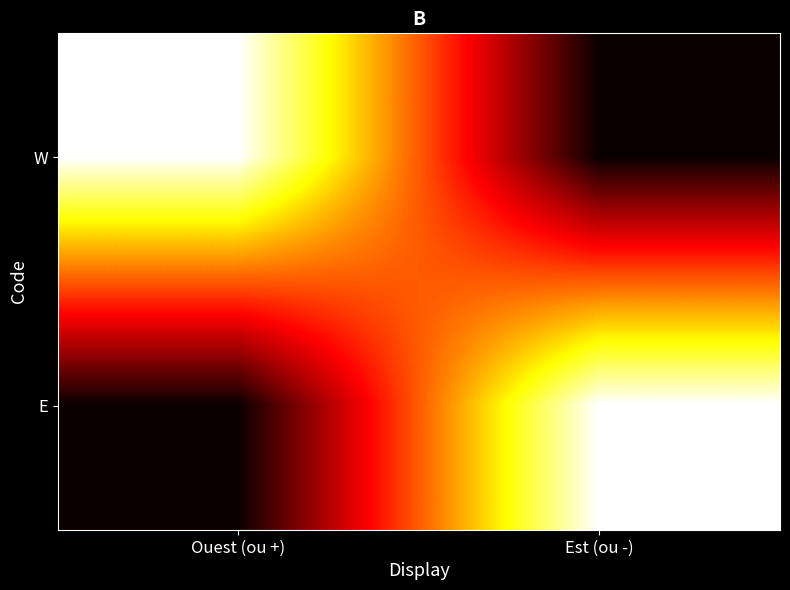

Which series has the widest spread of values?

W